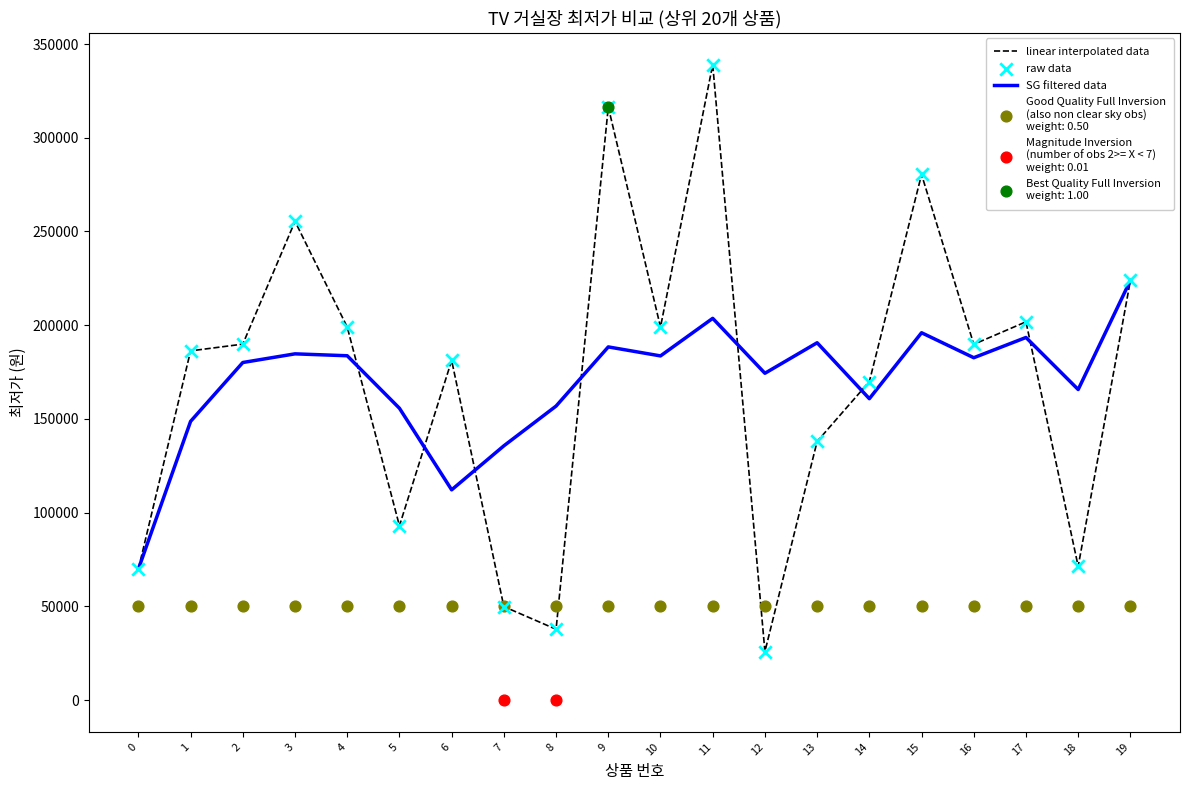

Is the value of linear interpolated data at 10 greater than the value of SG filtered data at 5?

Yes